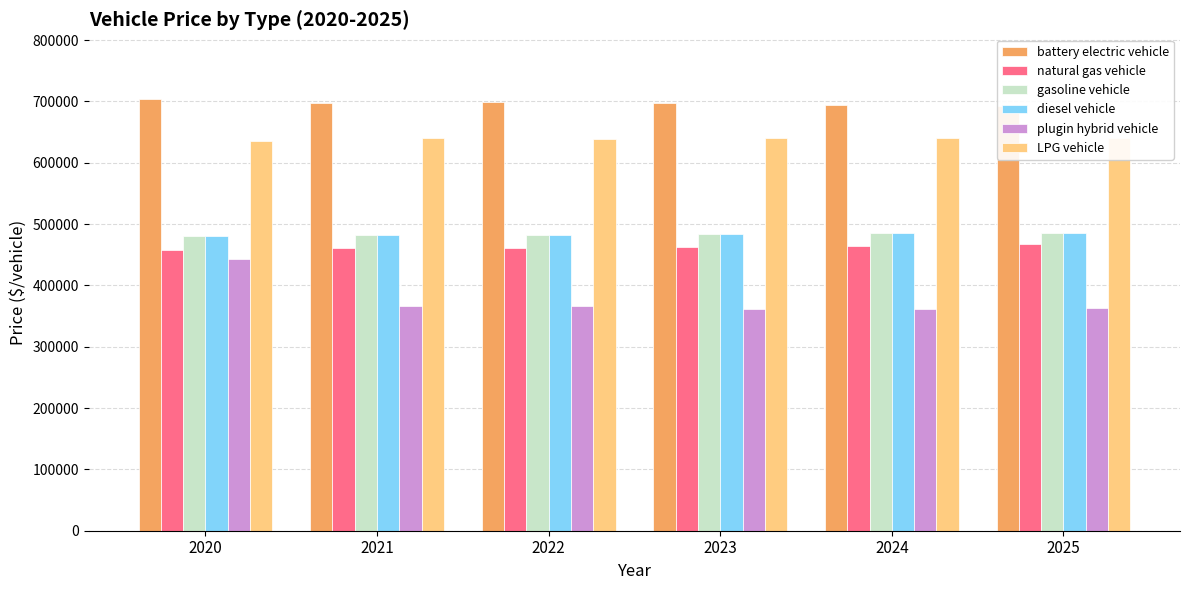

What is the average value of the gasoline vehicle series?

483293.7